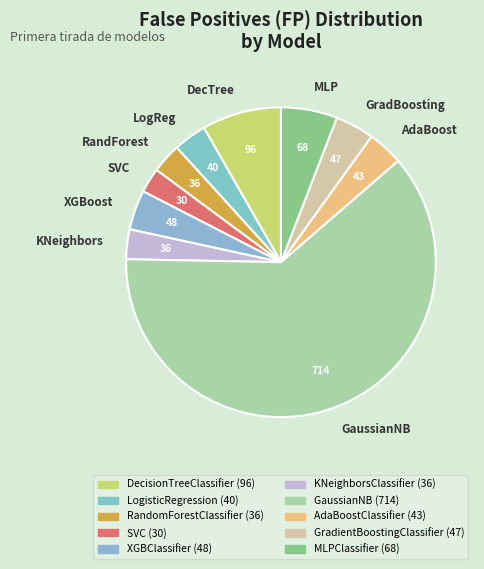

What is the majority slice?

GaussianNB